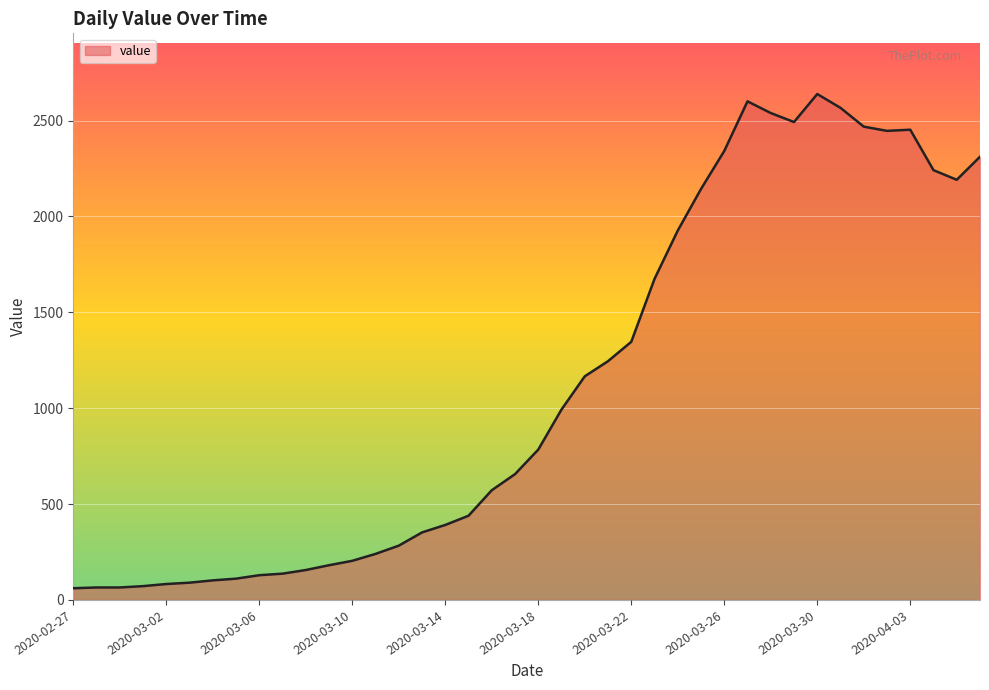

What is the minimum value shown in the chart?

61